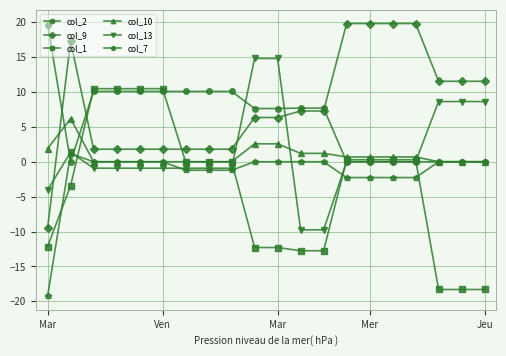

Which series ends up on top after the final intersection of col_13 and col_9?

col_9